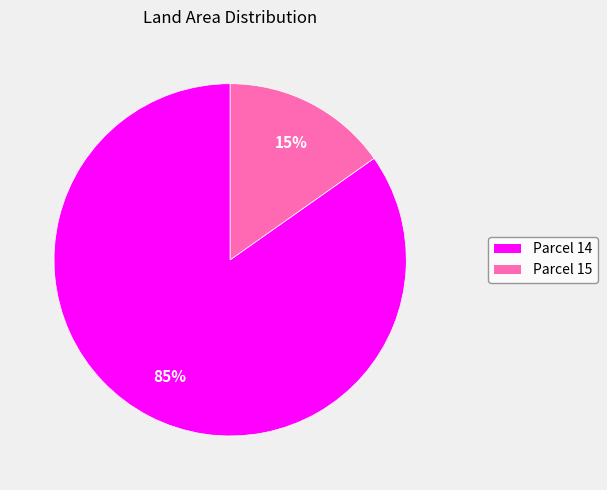

What is the smallest slice in the pie chart?

Parcel 15